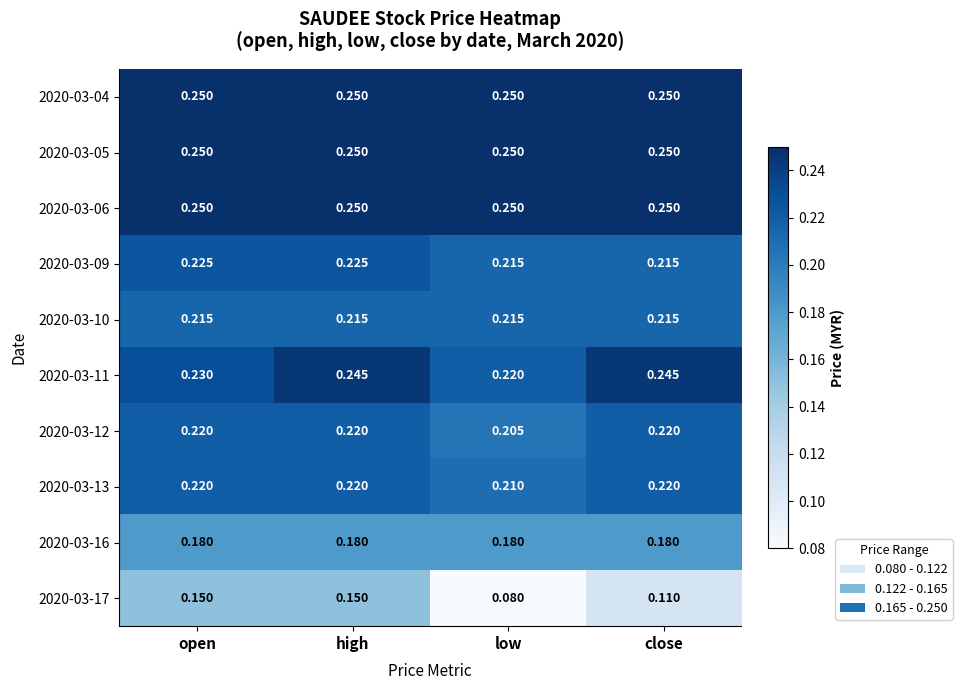

Where is 2020-03-13 nearest to the value 0?

low